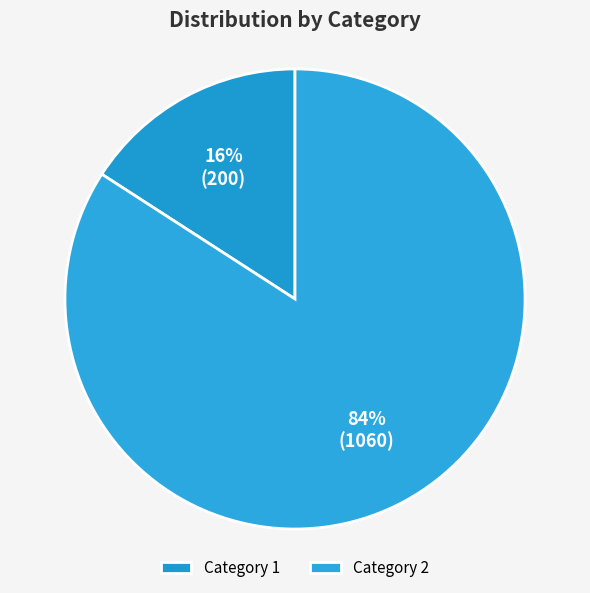

To the nearest percent, what is the average slice percentage?

50%